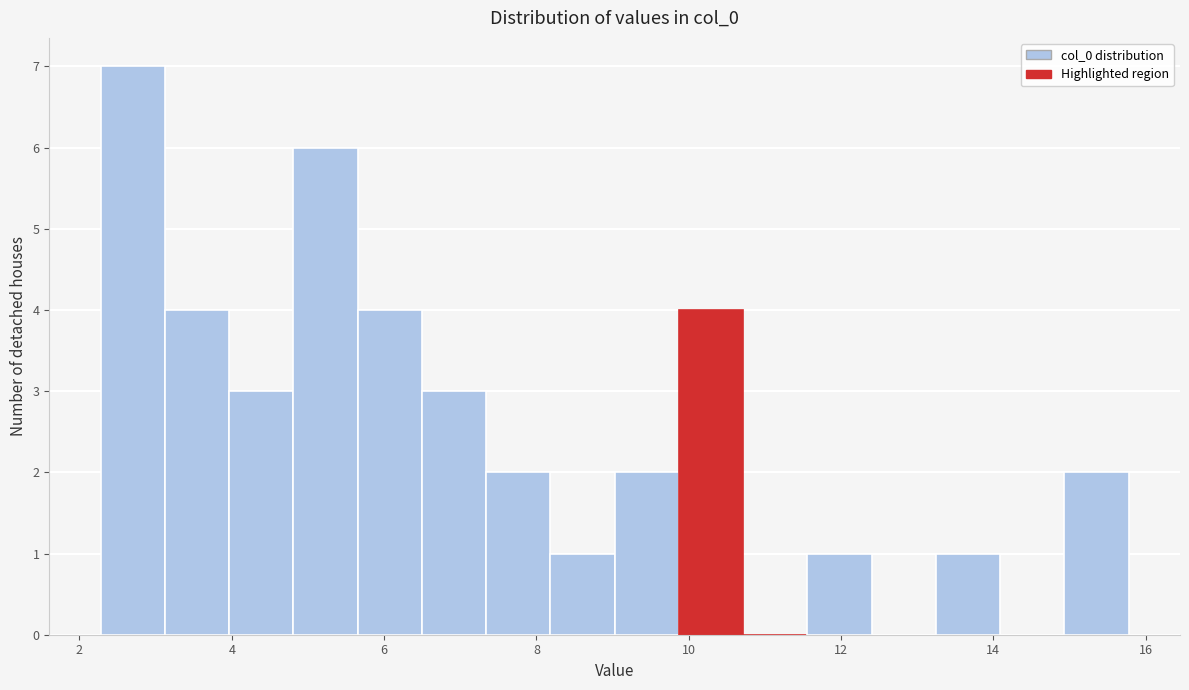

What is the height of the bar covering 9.8 to 10.8 on the x-axis? Neither the bar edges nor the heights are printed on the chart, so give them approximately, as read against the axes.

4